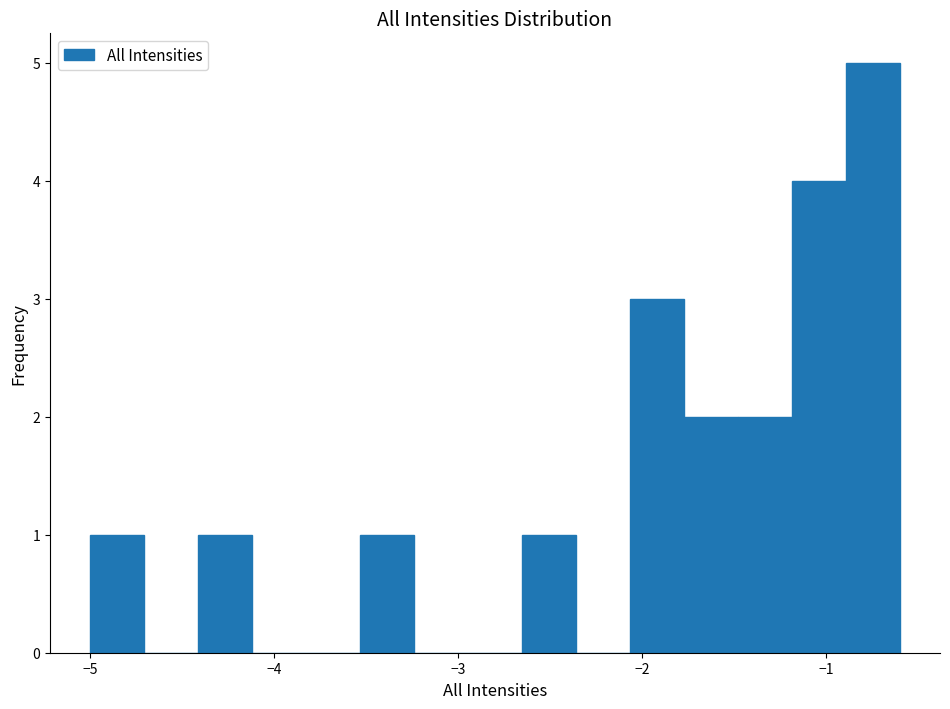

Read against the x-axis, roughly where is the centre of the tallest bar?

-0.7